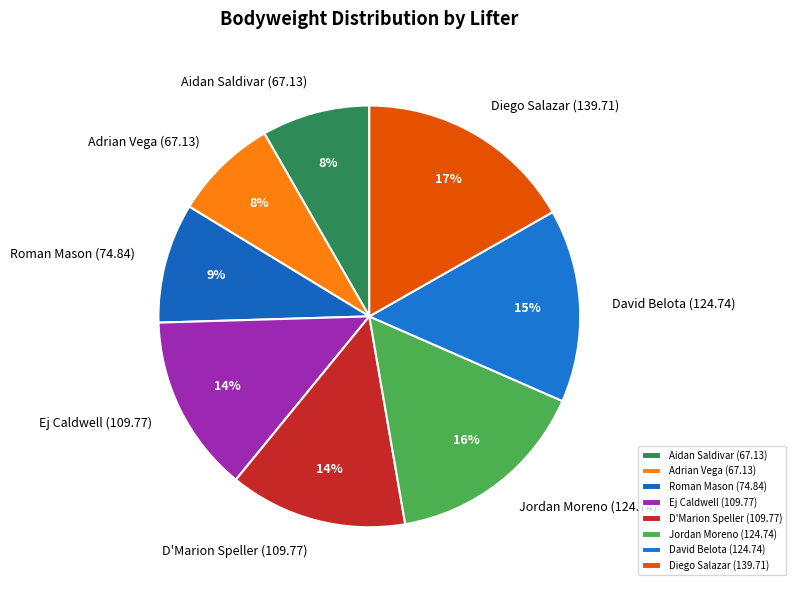

Count the number of slices in the pie.

8